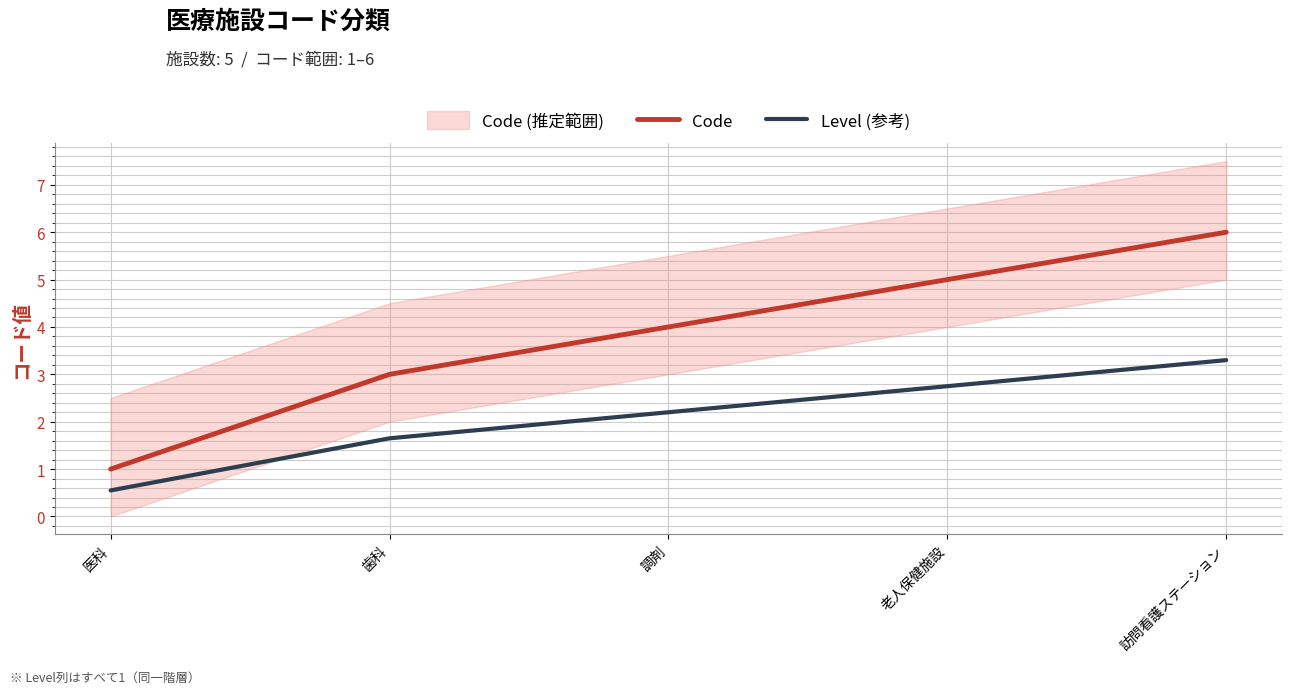

How many data points in Level (参考) are less than 2?

2